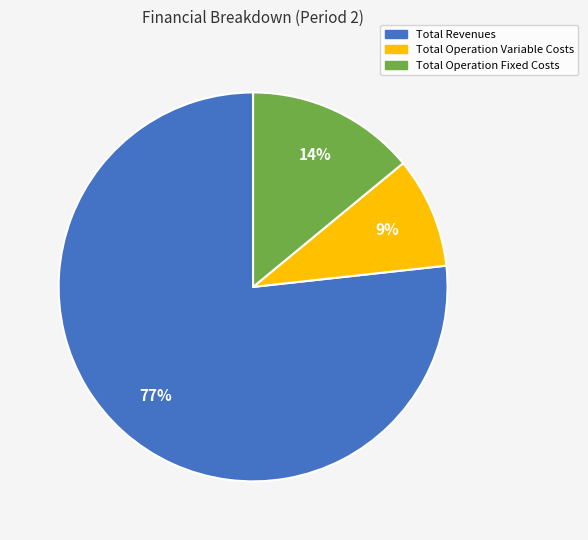

To the nearest percent, what is the difference between the largest and smallest slice percentages?

68%